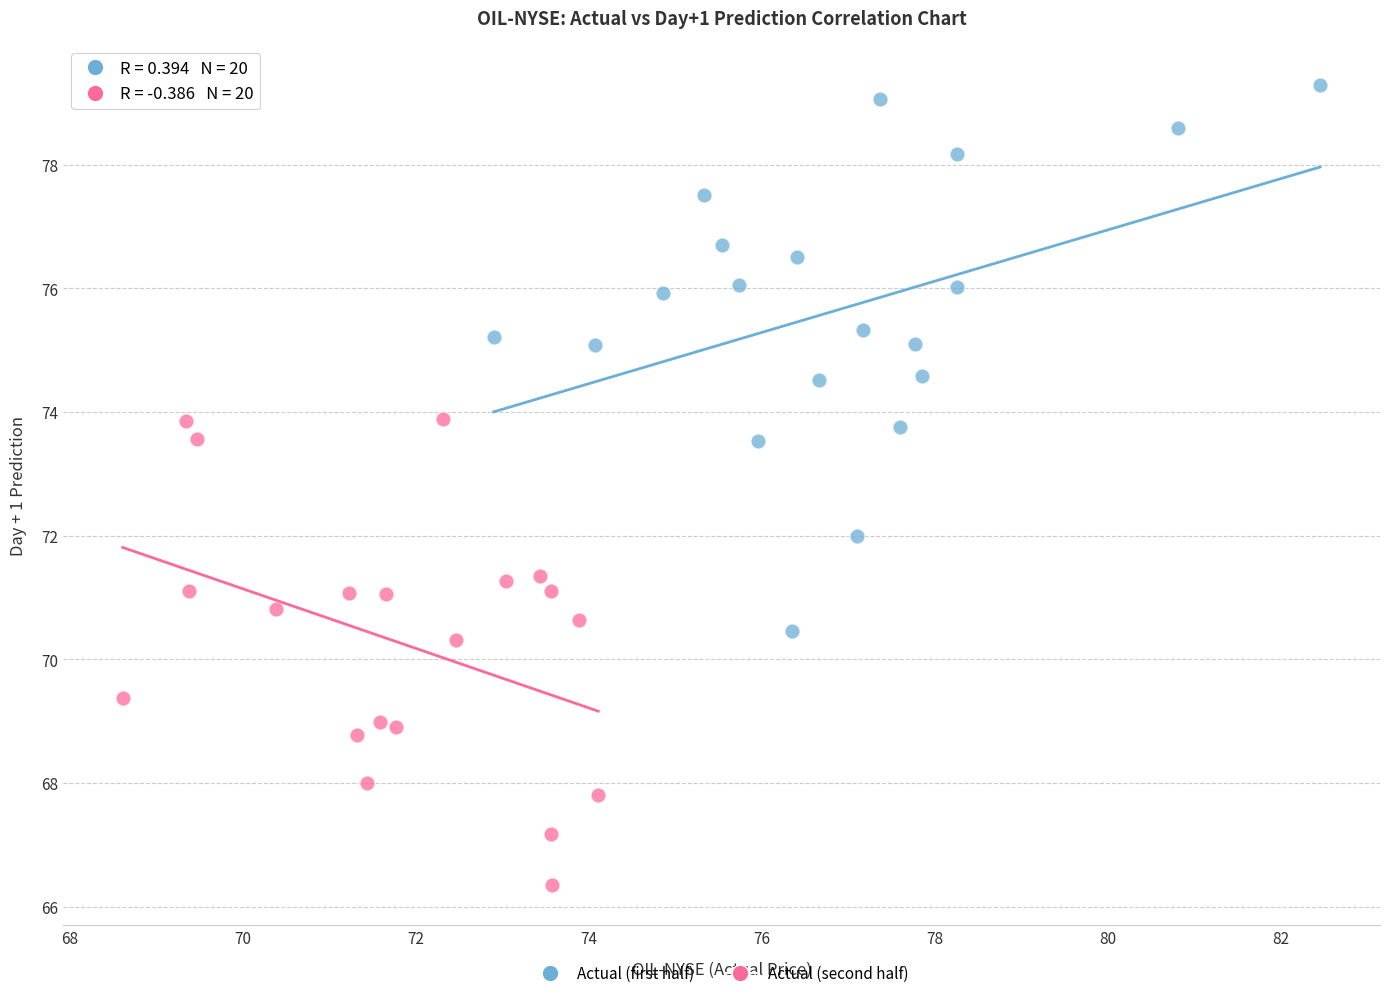

Which series contains the highest Y value?

Actual (first half)